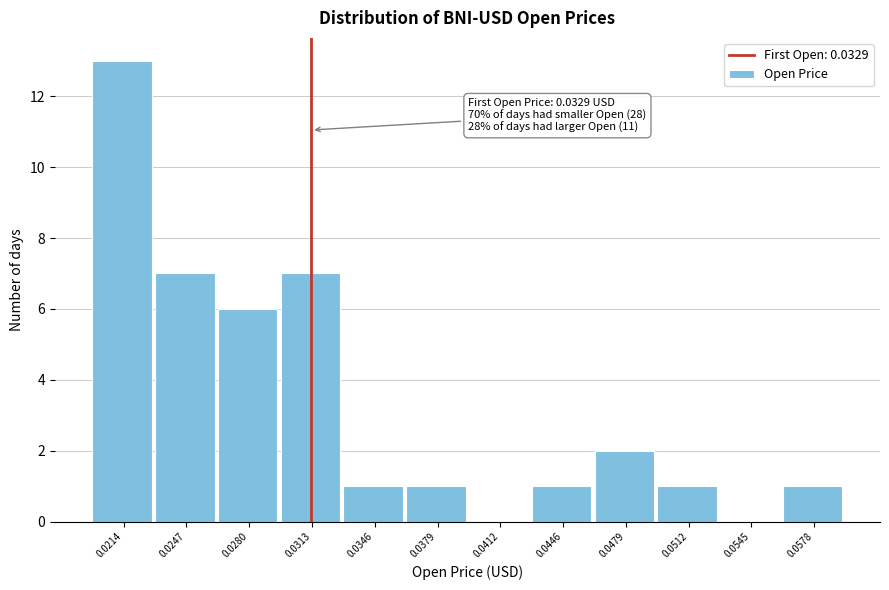

Reading right to left, list all the values displayed in this chart.

0.0578=1	0.0545=0	0.0512=1	0.0479=2	0.0446=1	0.0412=0	0.0379=1	0.0346=1	0.0313=7	0.0280=6	0.0247=7	0.0214=13